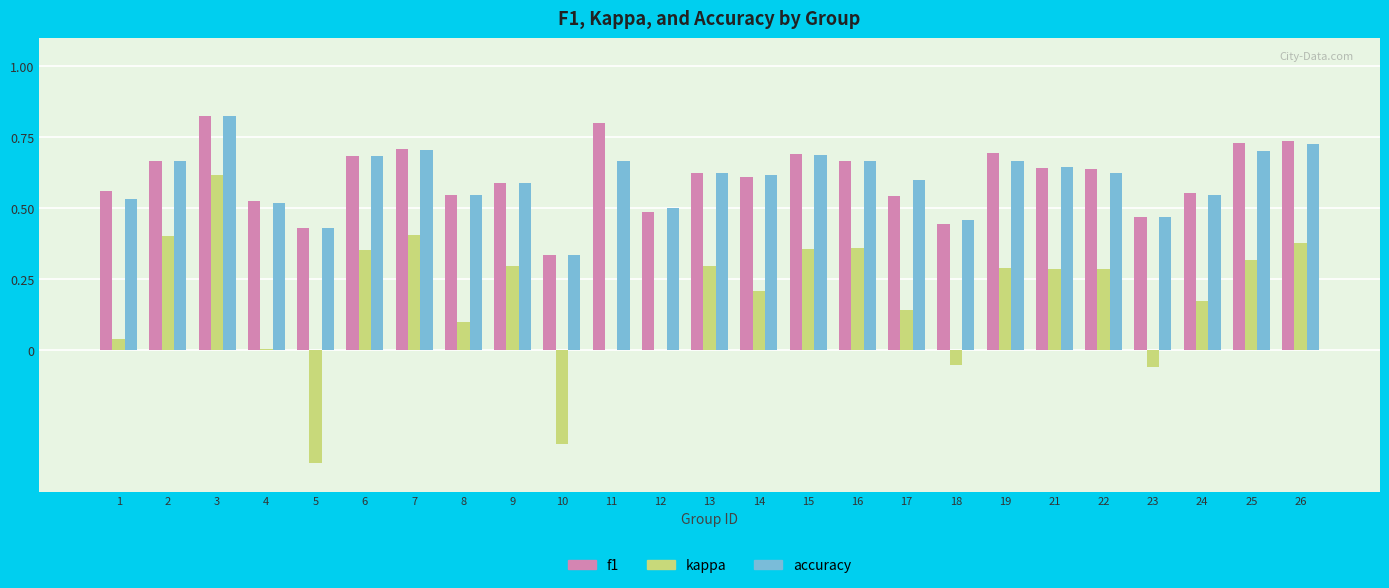

Which series changed the most between 6 and 24?

kappa